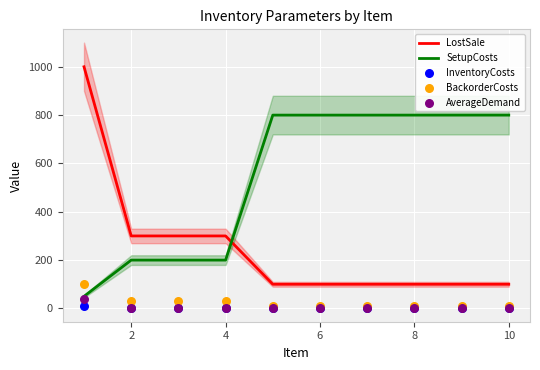

Which series contains the highest Y value?

LostSale